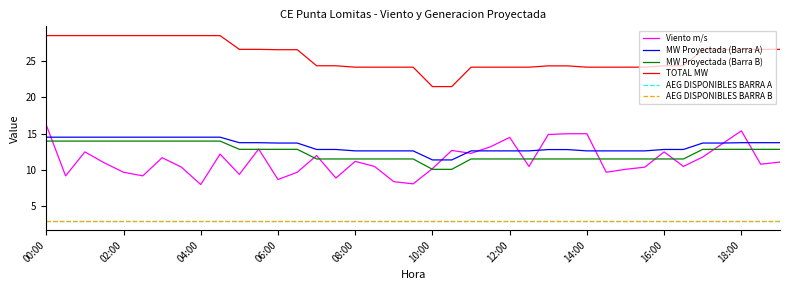

What is the highest value of the AEG DISPONIBLES BARRA B series?

3.0